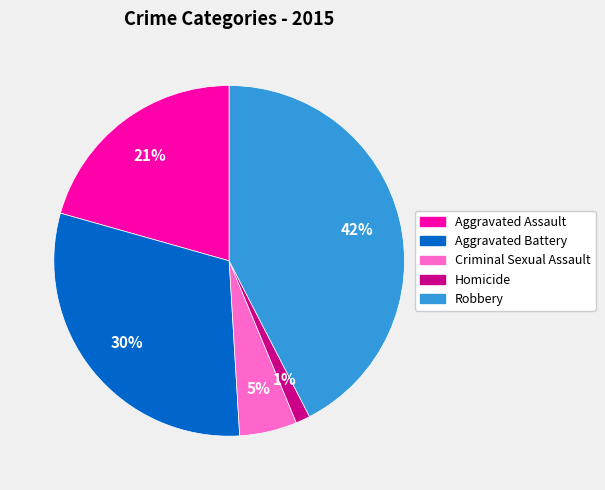

Does Robbery represent more than half of the total?

No